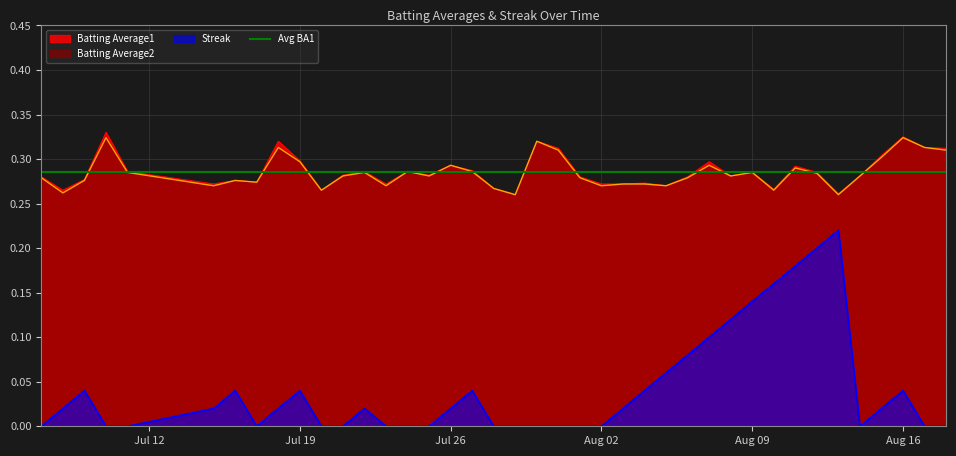

True or false: Batting Average2 and Streak cross at least once.

False